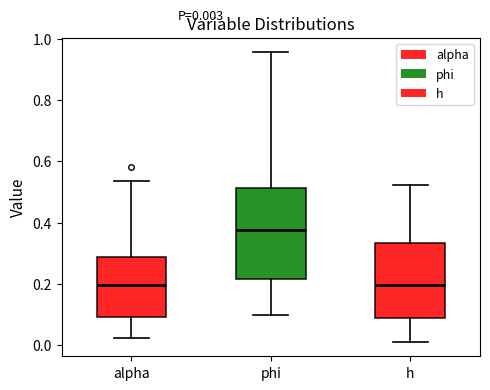

Which box has the highest median line?

phi